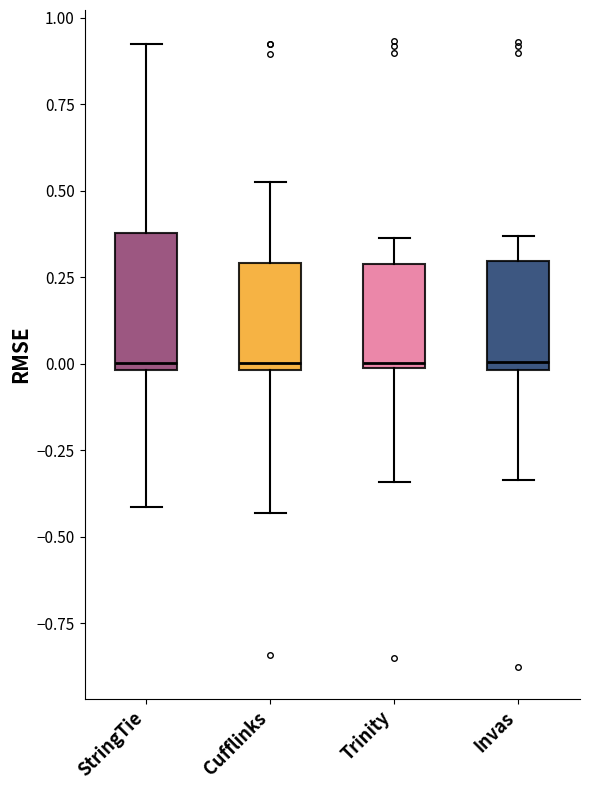

Reading left to right, transcribe this box plot: for each box, give where its median line is, the range the box spans, and where its two whiskers end, as read against the y-axis. The values are not printed on the chart, so give them approximately, as read against the axis.

StringTie: median 0.00 (just above the box's lower edge), box 0.00 to 0.40, whiskers -0.40 to 0.90
Cufflinks: median 0.00 (just above the box's lower edge), box 0.00 to 0.30, whiskers -0.45 to 0.50
Trinity: median 0.00 (just above the box's lower edge), box 0.00 to 0.30, whiskers -0.35 to 0.35
Invas: median 0.00 (just above the box's lower edge), box 0.00 to 0.30, whiskers -0.35 to 0.35